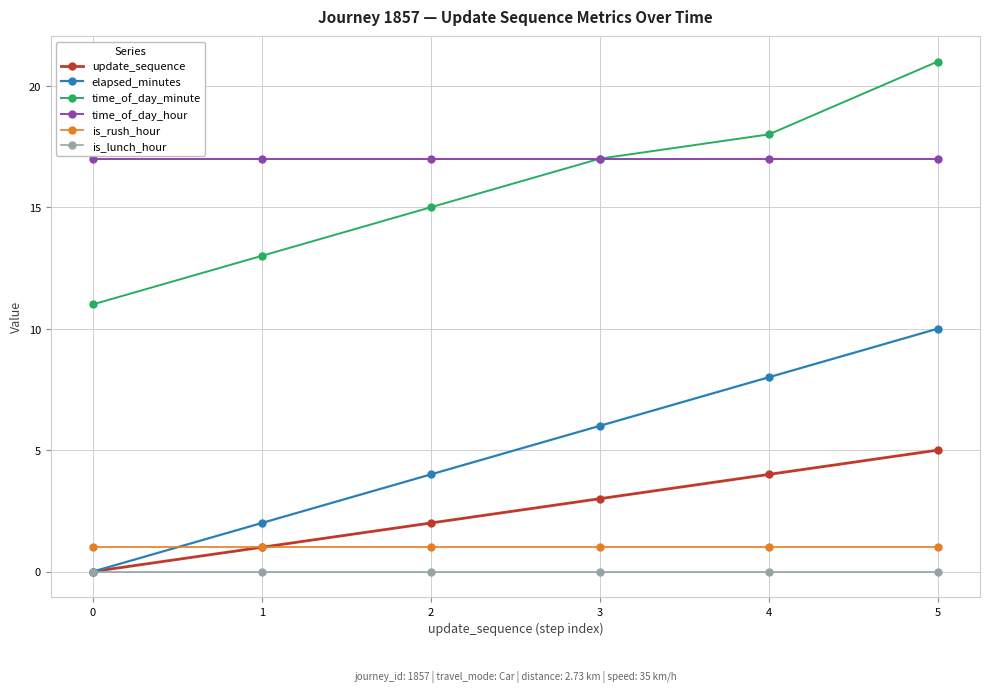

Is it true that is_lunch_hour equals 0 at 0?

True